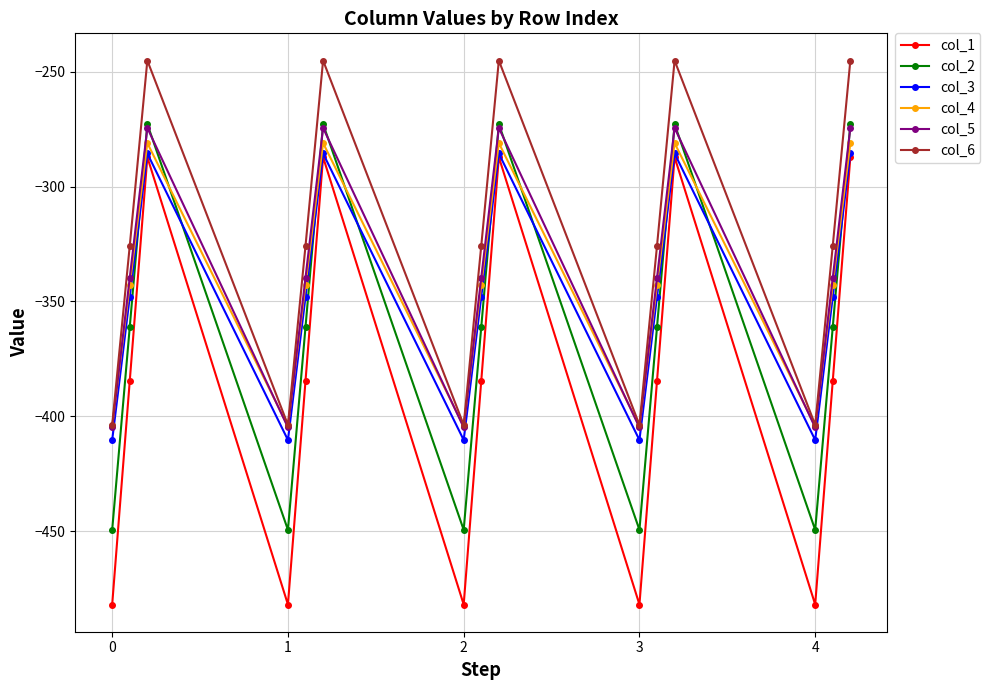

What is the lowest value of the col_4 series?

-404.4